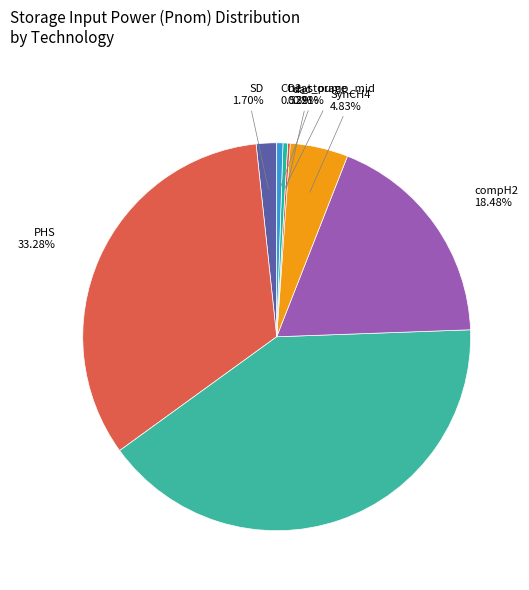

How many segments does this pie chart have?

8